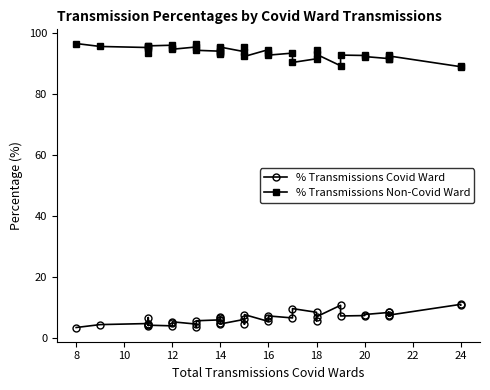

What is the difference between the maximum and minimum values in the % Transmissions Non-Covid Ward series?

7.6